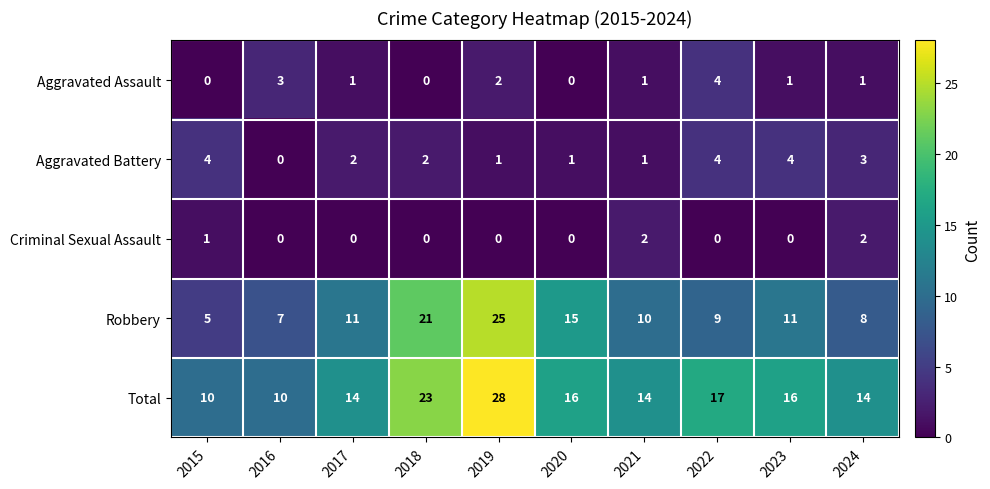

Rank the series at 2024 from lowest to highest value.

Aggravated Assault, Criminal Sexual Assault, Aggravated Battery, Robbery, Total